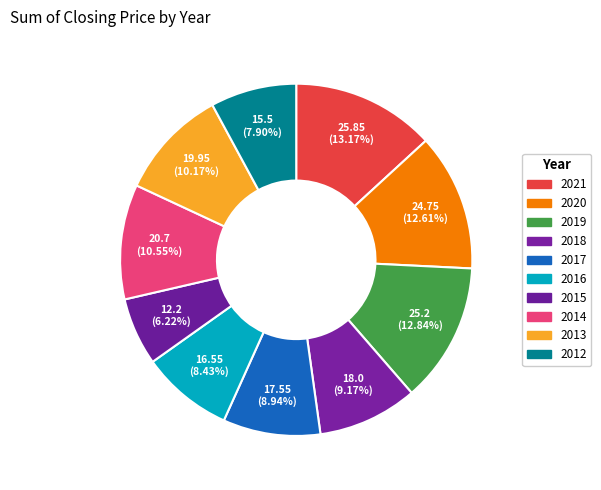

Which category has the biggest portion of the pie?

2021